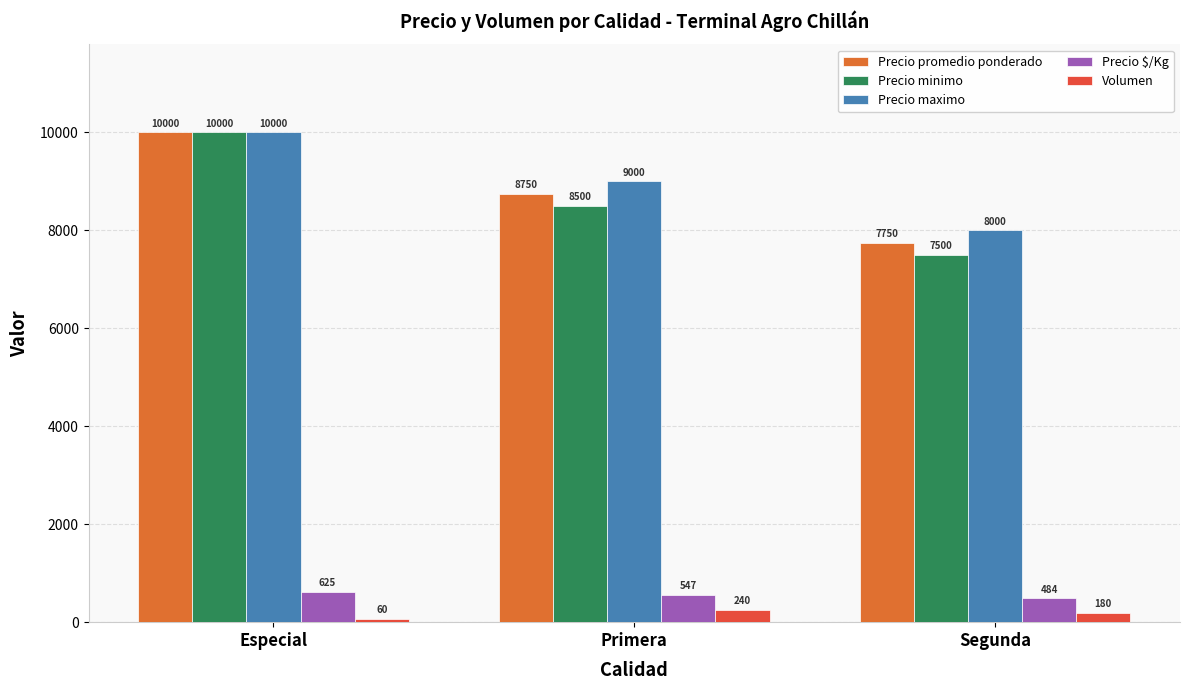

Reading left to right, transcribe all the data shown in this chart.

Precio promedio ponderado: Especial=10000	Primera=8750	Segunda=7750
Precio minimo: Especial=10000	Primera=8500	Segunda=7500
Precio maximo: Especial=10000	Primera=9000	Segunda=8000
Precio $/Kg: Especial=625	Primera=547	Segunda=484
Volumen: Especial=60	Primera=240	Segunda=180